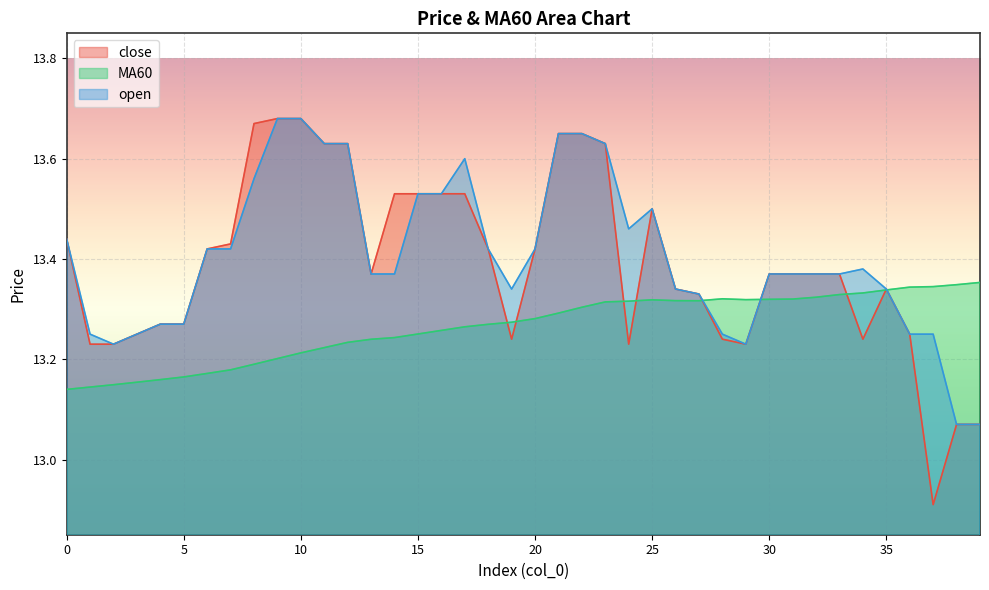

How many data points in close are less than 13?

1